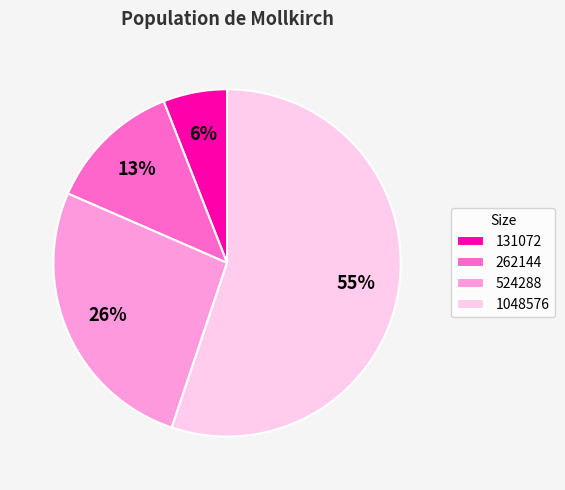

How many segments does this pie chart have?

4